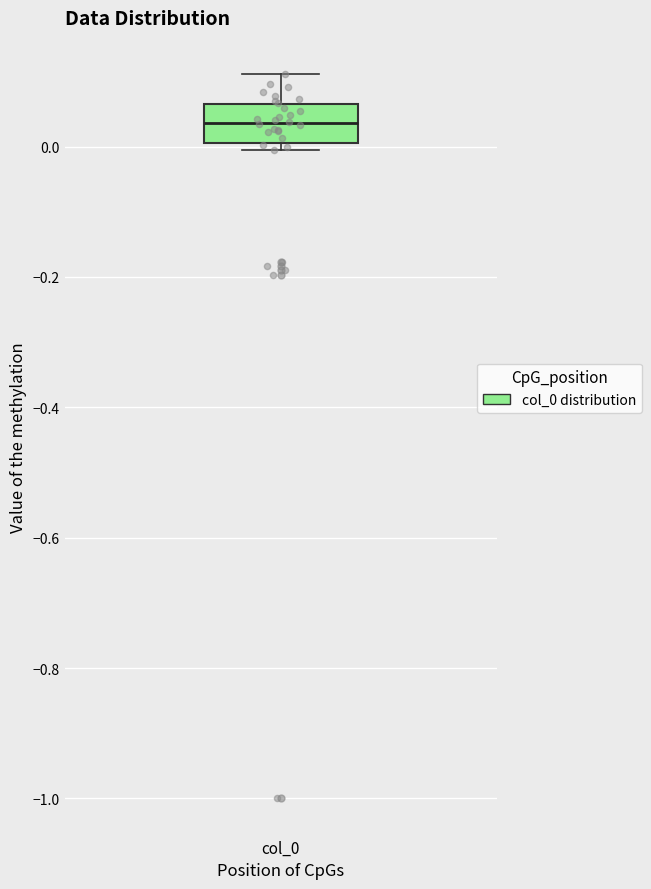

Read this box plot against the y-axis: the position of the median line, the range covered by the box, and the ends of both whiskers. The values are not printed on the chart, so give them approximately, as read against the axis.

median 0.04, box 0.00 to 0.06, whiskers 0.00 (just below the box's lower edge) to 0.12